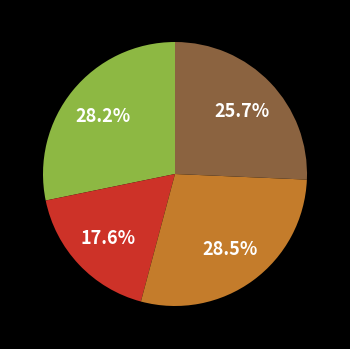

How many segments does this pie chart have?

4